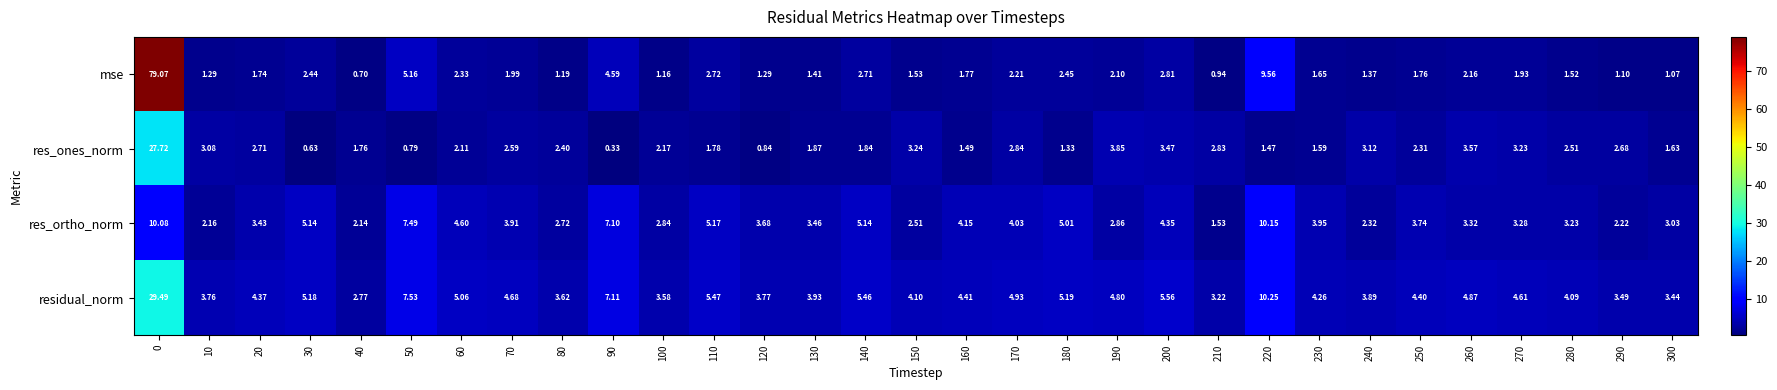

Rank the series at 60 from highest to lowest value.

residual_norm, res_ortho_norm, mse, res_ones_norm